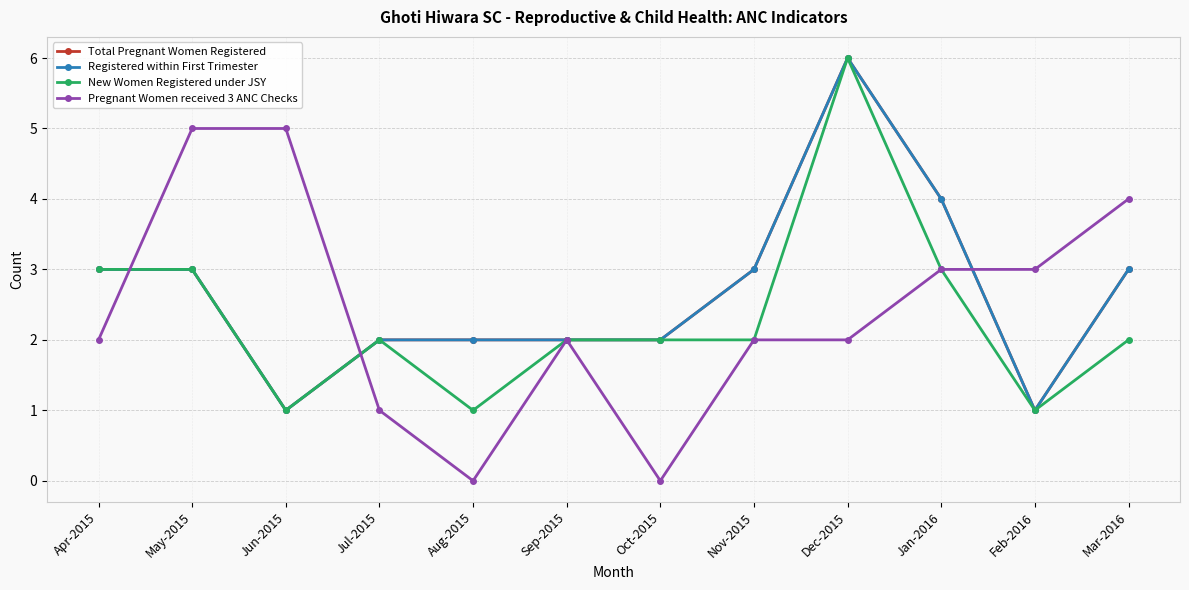

What is the spread (max minus min) of values at Oct-2015?

2